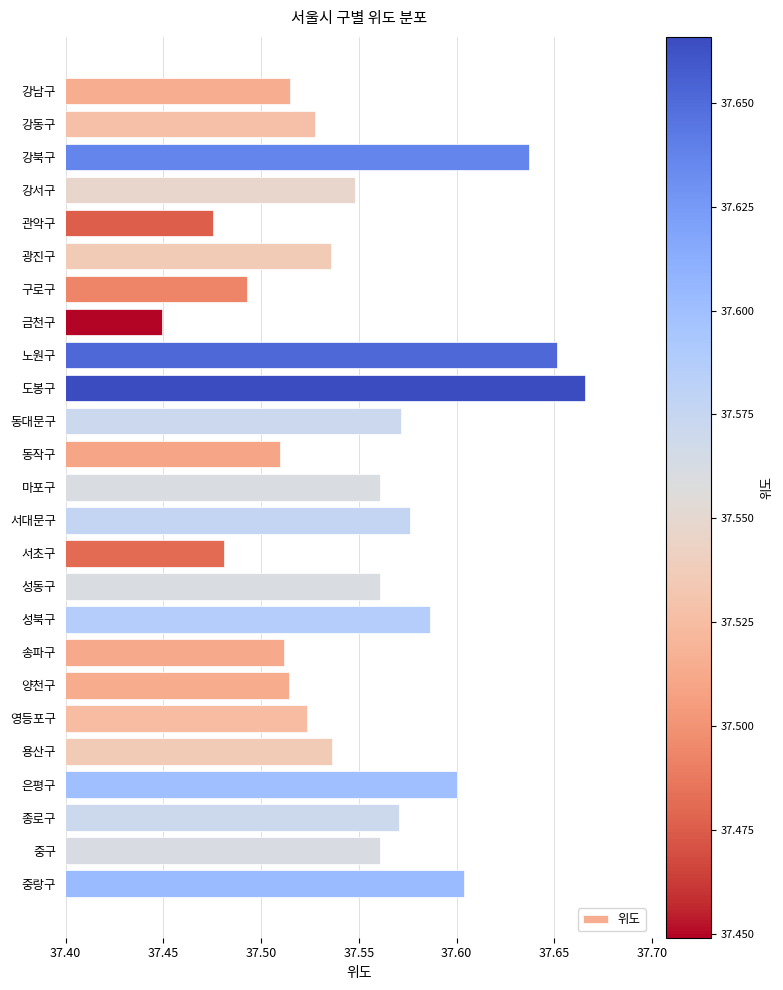

Where is the data nearest to the value 37?

금천구